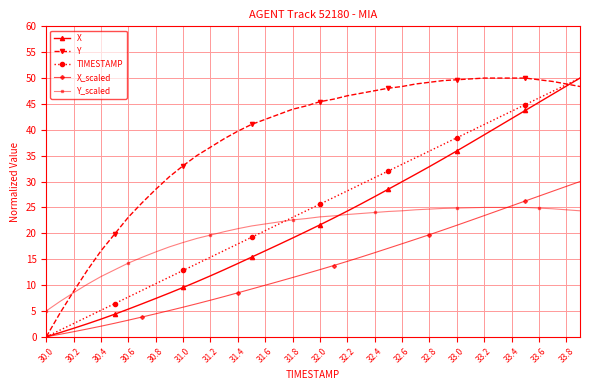

How many values in the Y series are below 45?

20